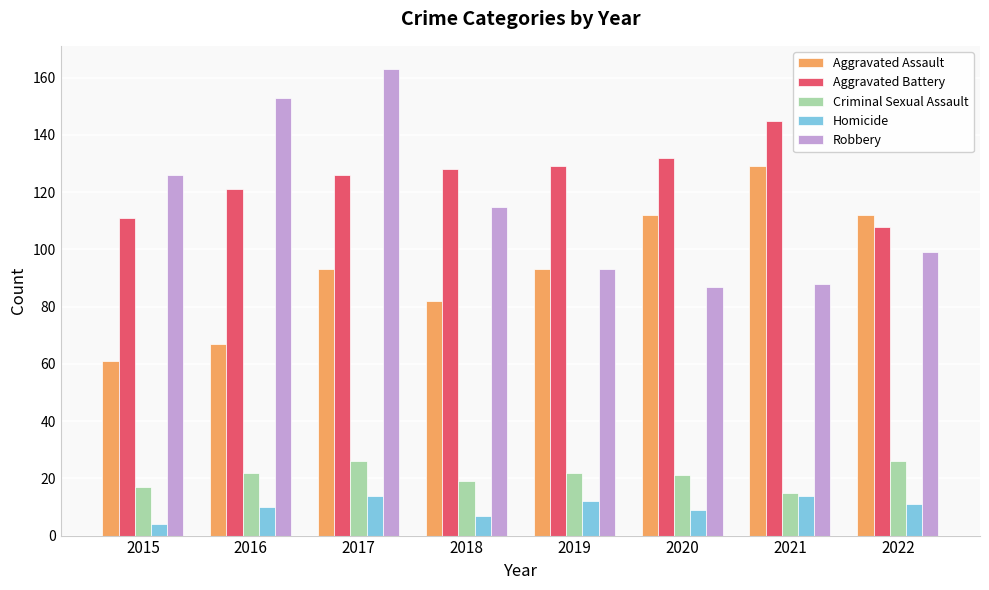

At how many categories does at least one series exceed 53?

8